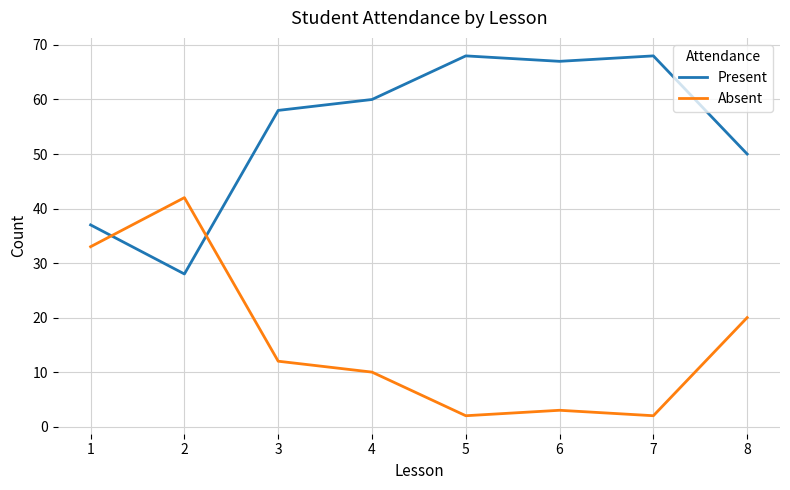

What is the total value across all series at 7?

70